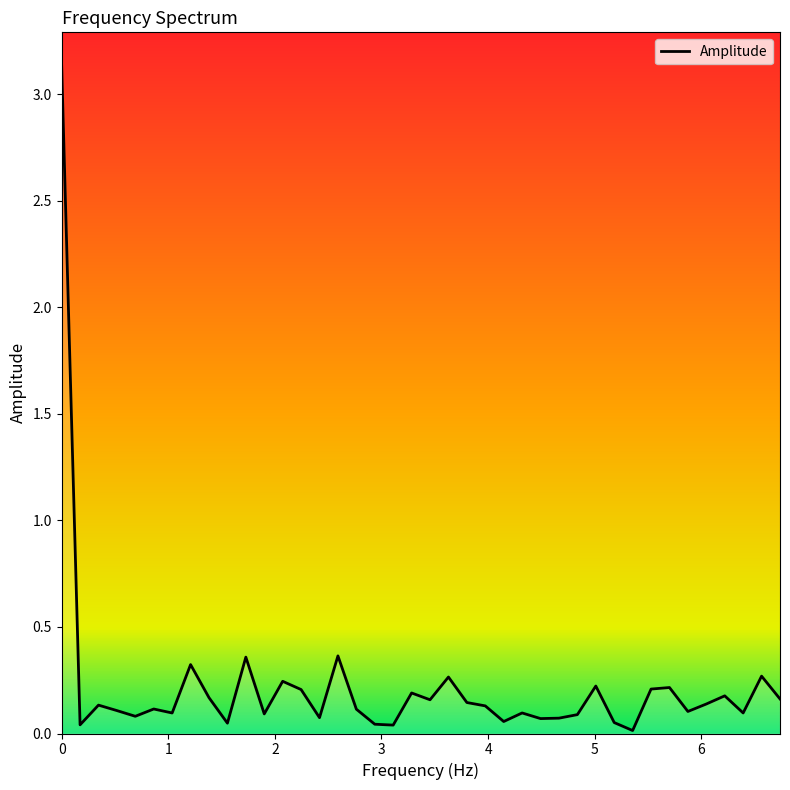

How many points are lower than both their immediate neighbors (excluding endpoints)?

13